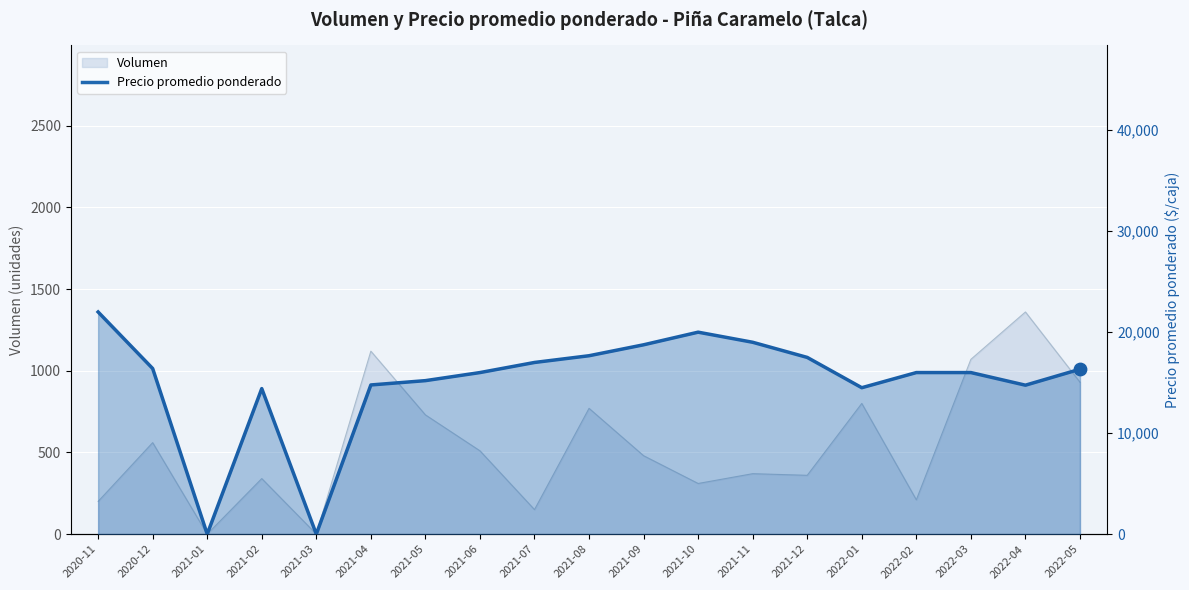

Which series has the largest total across all categories?

Precio promedio ponderado